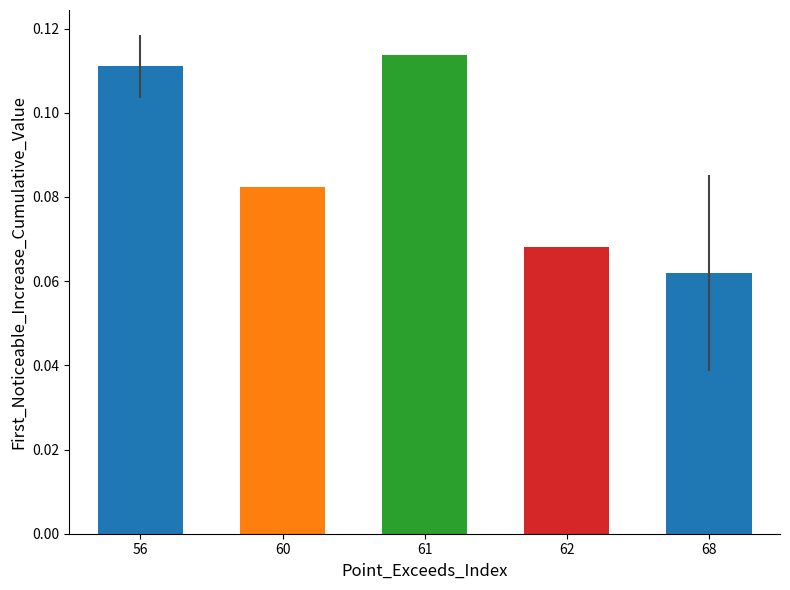

How many values are between 0 and 1?

5